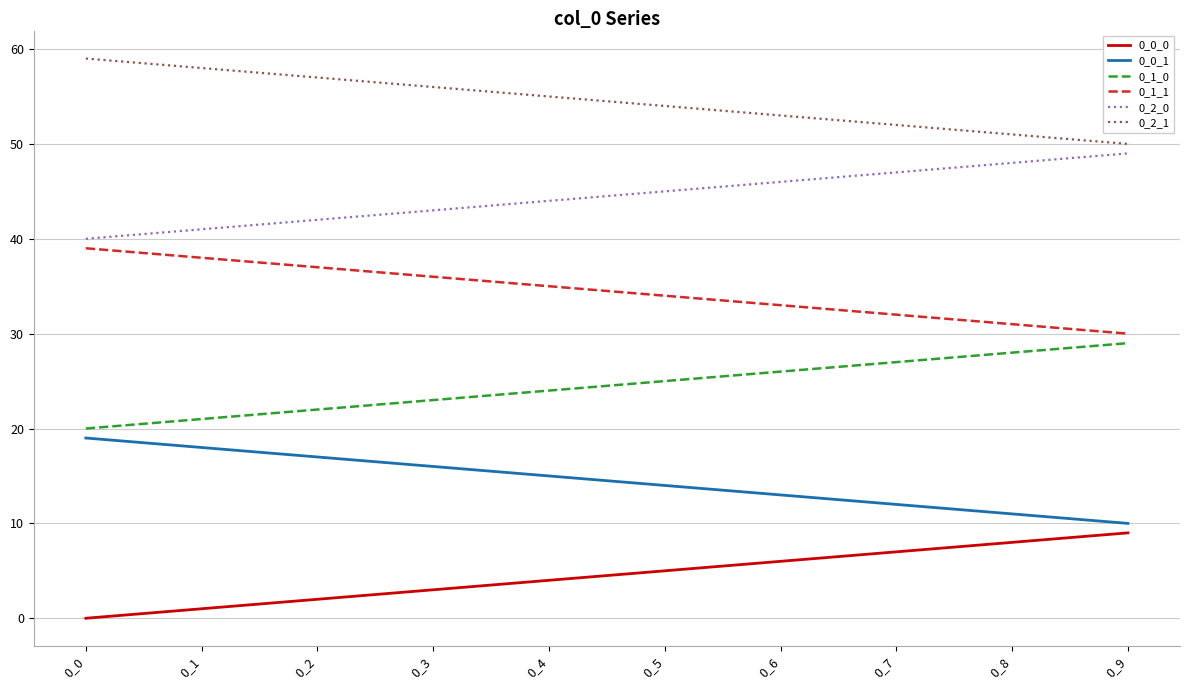

Read the 0_1_0 value at 0_1.

21